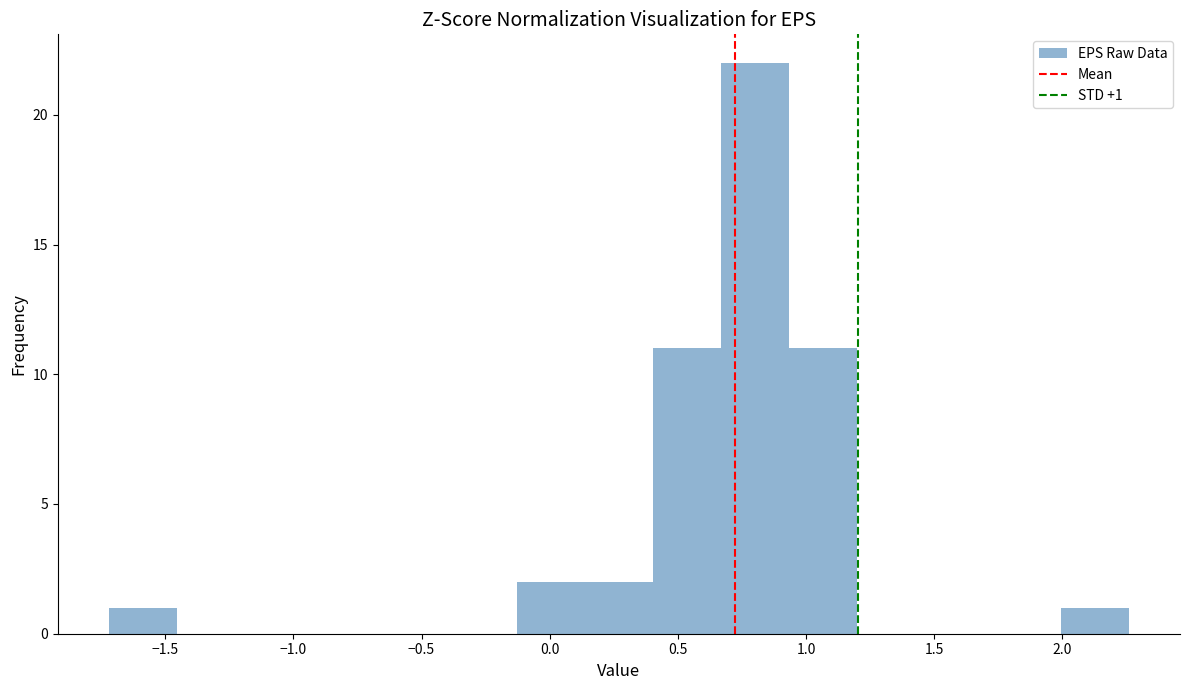

Over which range of the x-axis is the bar tallest?

0.65 to 0.95